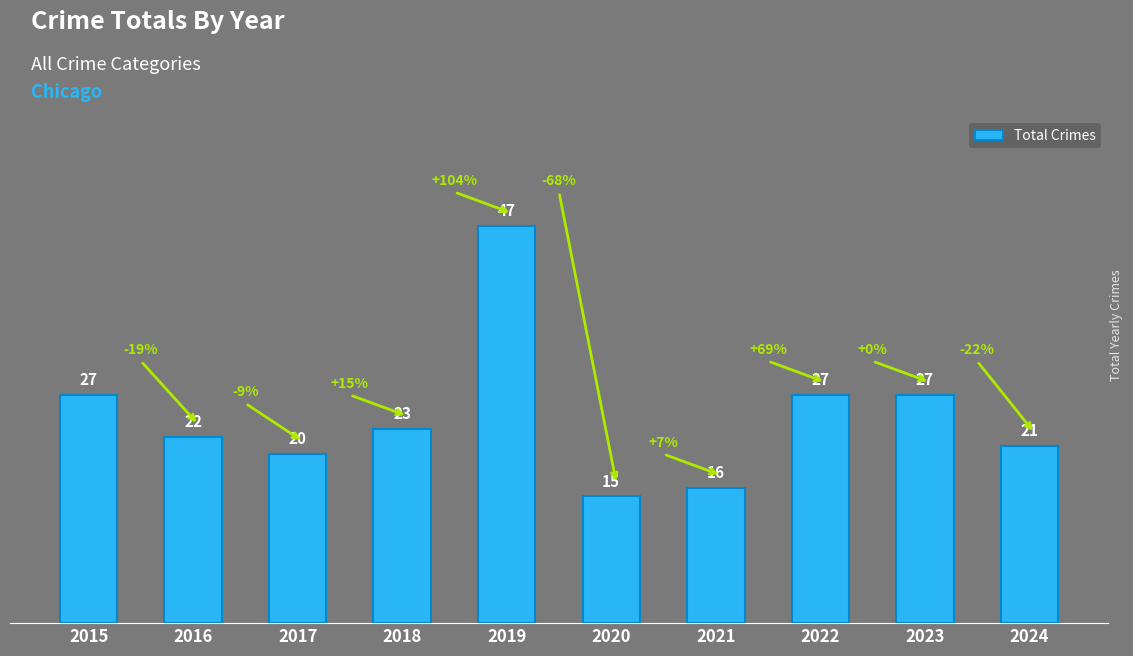

Read the value at 2023, to the nearest 5.

25